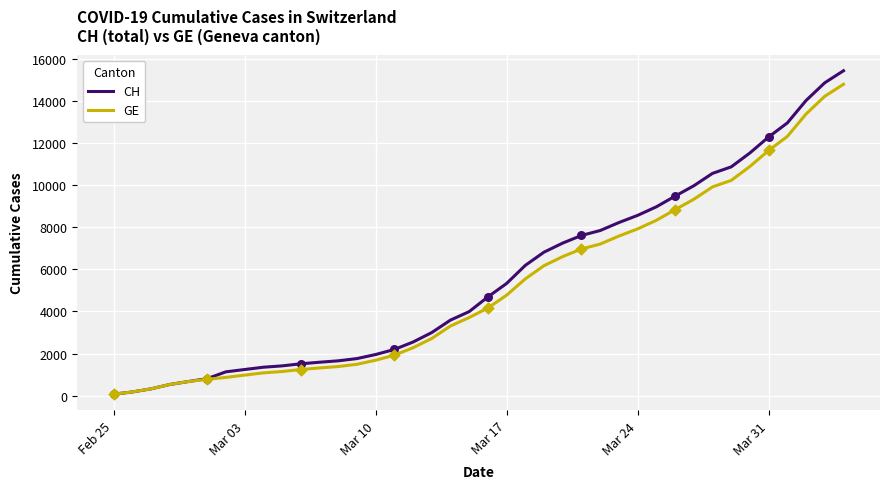

Which series has the widest spread of values?

CH